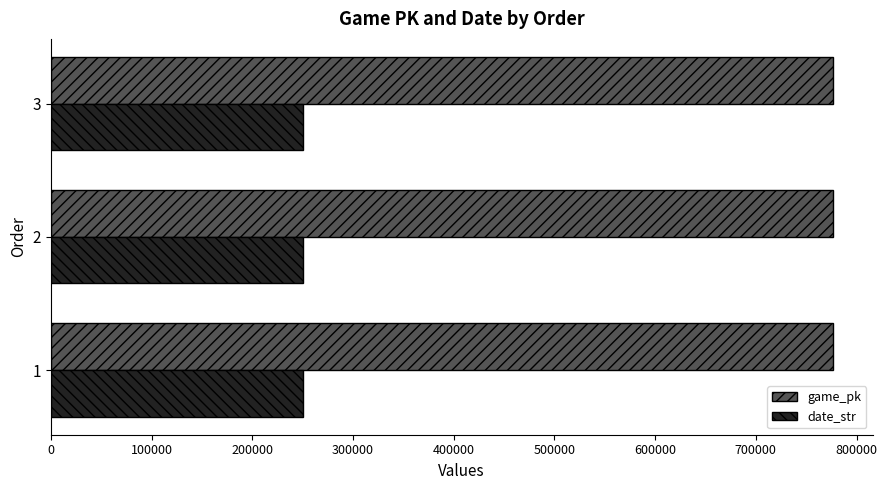

What is the sum of the game_pk values at 3 and 1?

1554119